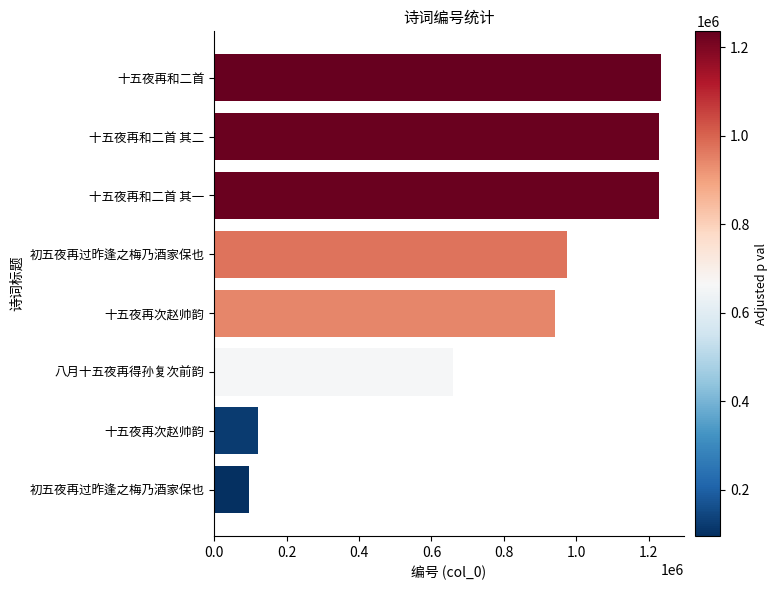

What is the difference between the maximum and second lowest values?

1114875